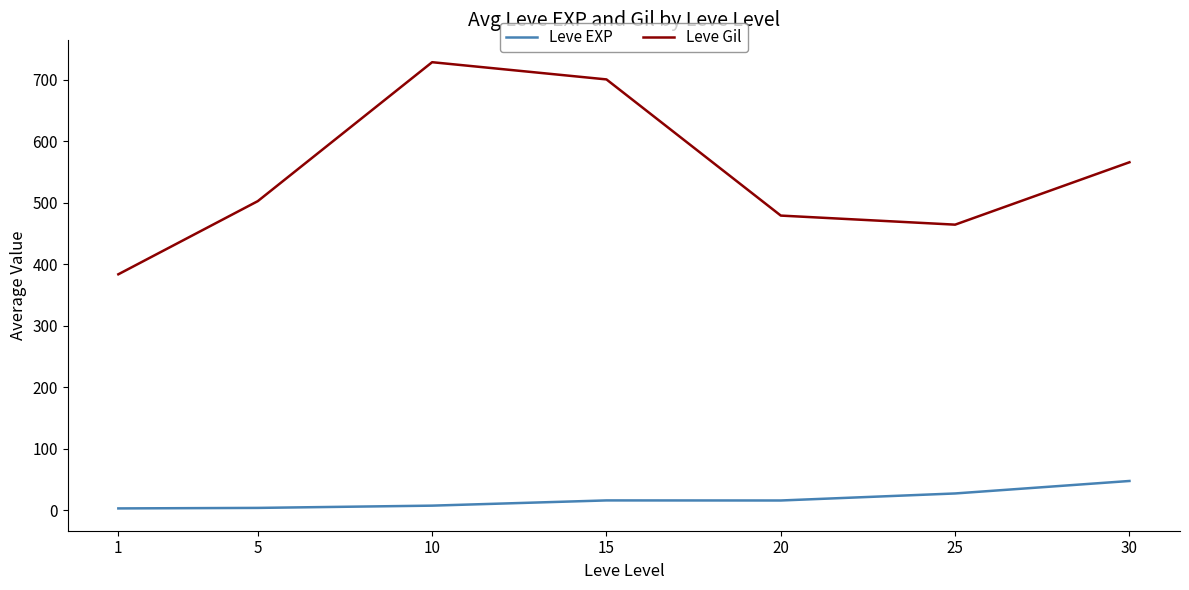

True or false: Leve Gil has a value of 107.2 at 1.

False